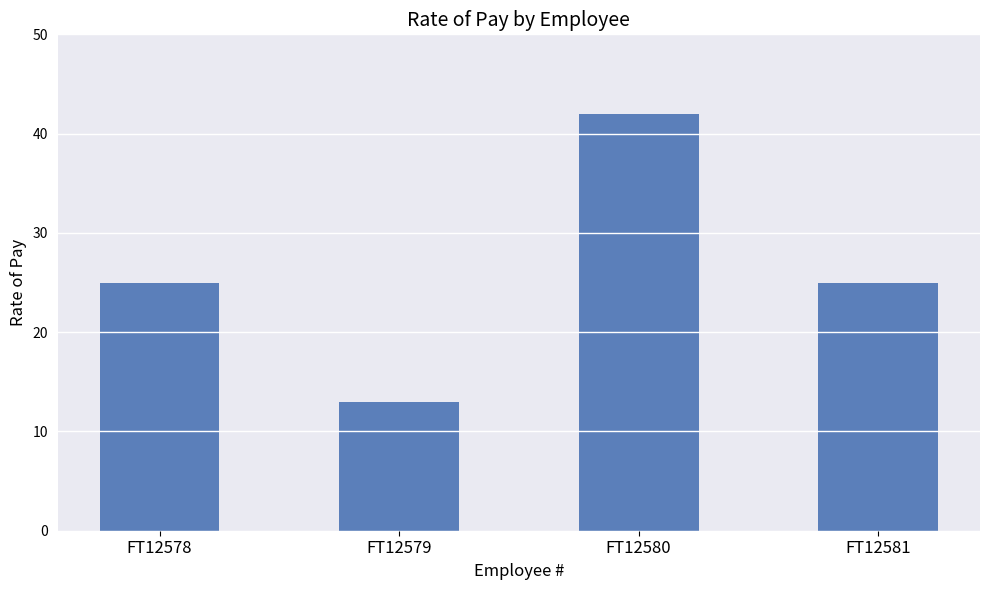

The chart shows a value of 13 at FT12579. True or false?

True